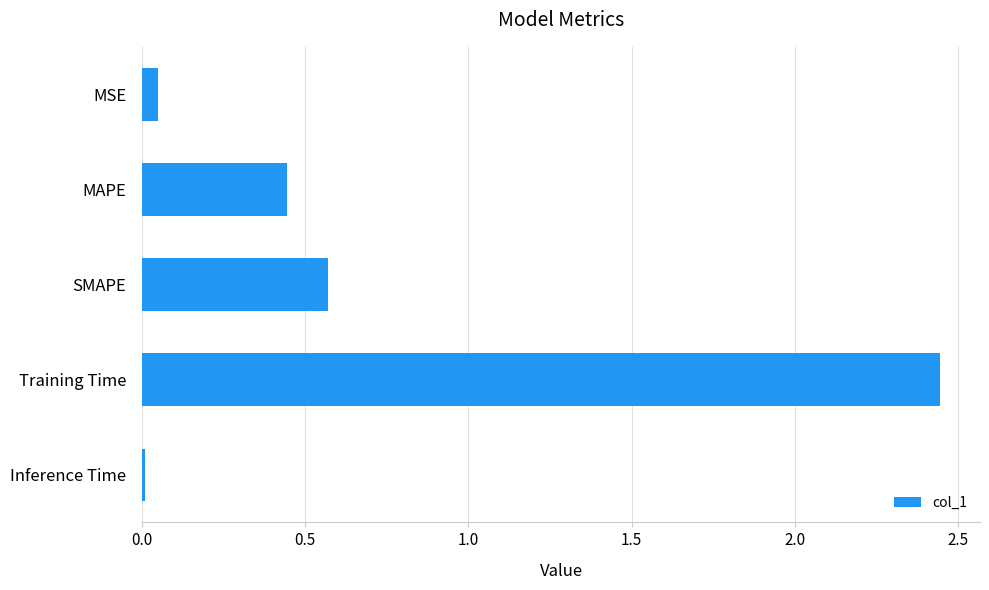

What is the difference between the second highest and second lowest values?

0.5